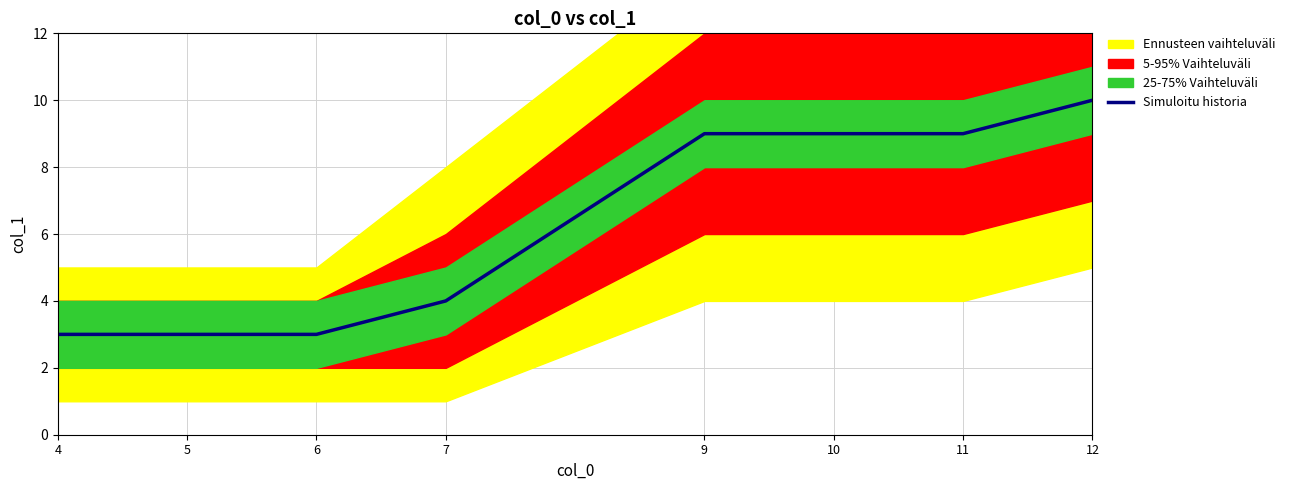

Does the chart have visible grid lines?

Yes